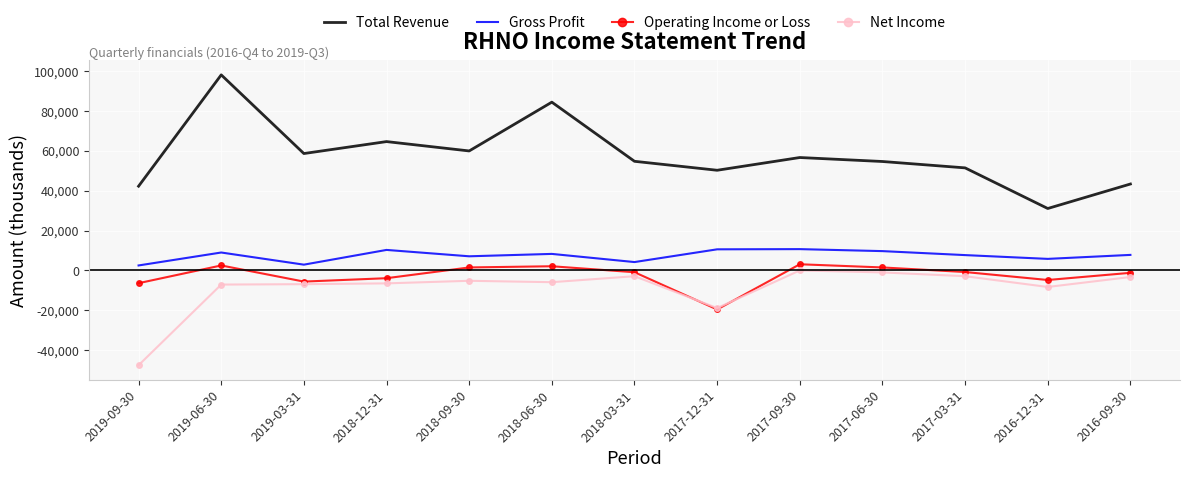

Where is Net Income nearest to the value -23800?

2017-12-31